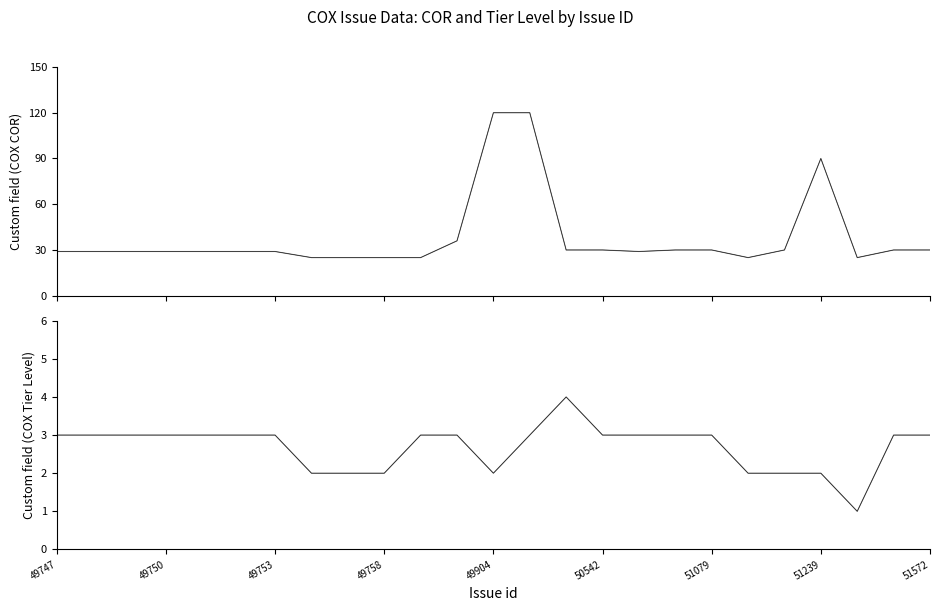

What are all the series names shown in the legend?

Custom field (COX COR), Custom field (COX Tier Level)